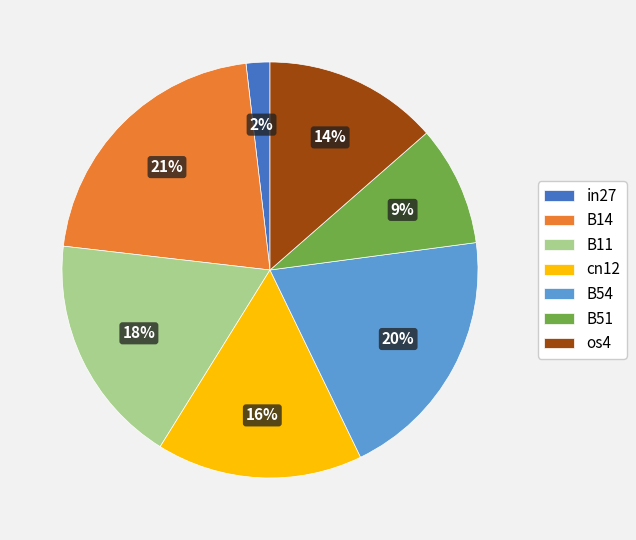

True or false: B11 accounts for 29% of the total.

False